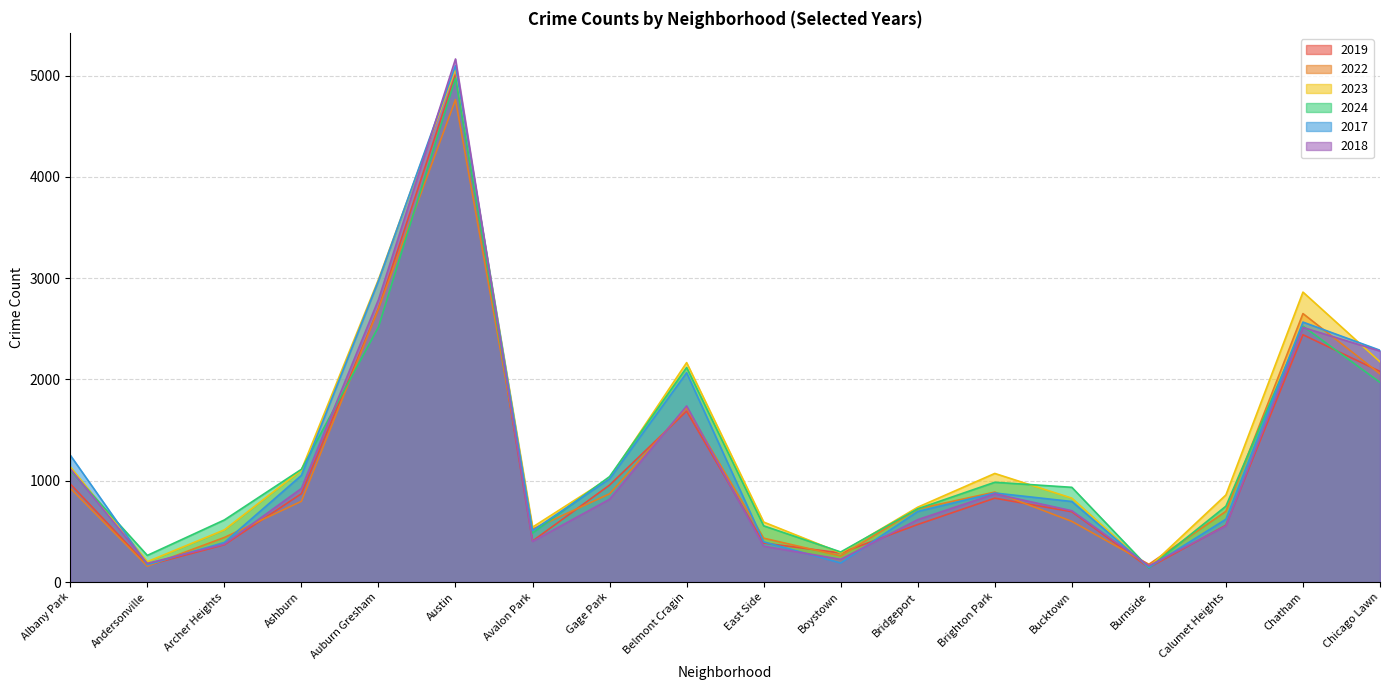

What is the spread (max minus min) of values at Albany Park?

326